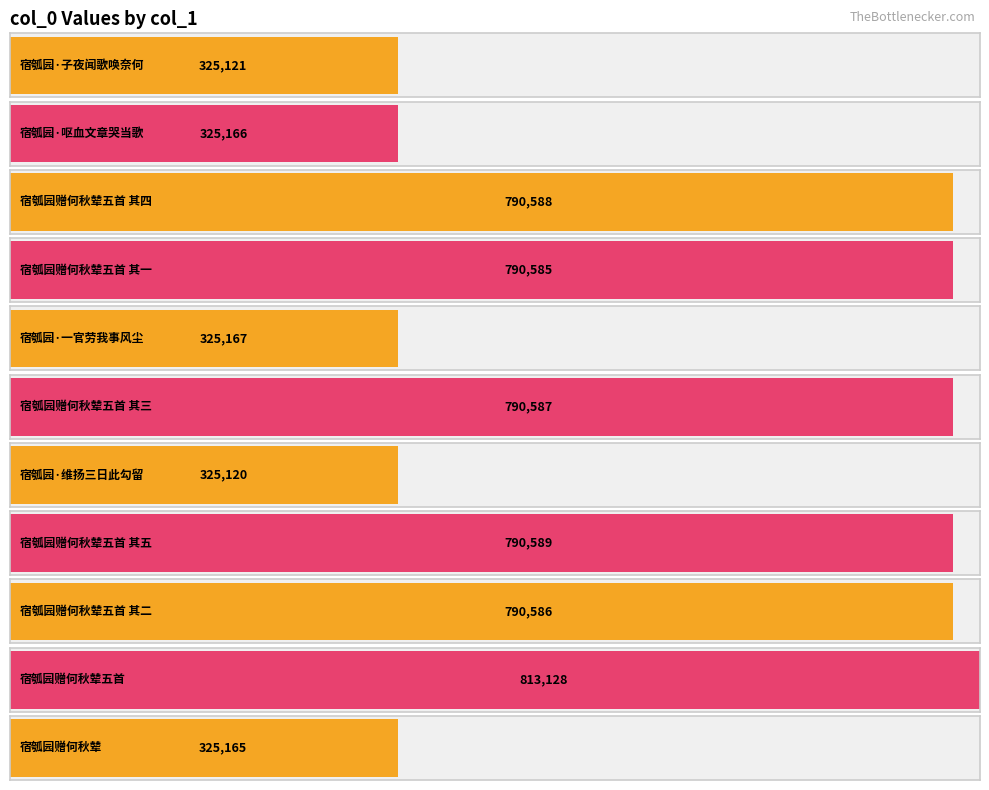

Reading left to right, what are all the values shown in this chart?

宿瓠园·子夜闻歌唤奈何=325121	宿瓠园·呕血文章哭当歌=325166	宿瓠园赠何秋辇五首 其四=790588	宿瓠园赠何秋辇五首 其一=790585	宿瓠园·一官劳我事风尘=325167	宿瓠园赠何秋辇五首 其三=790587	宿瓠园·维扬三日此勾留=325120	宿瓠园赠何秋辇五首 其五=790589	宿瓠园赠何秋辇五首 其二=790586	宿瓠园赠何秋辇五首=813128	宿瓠园赠何秋辇=325165